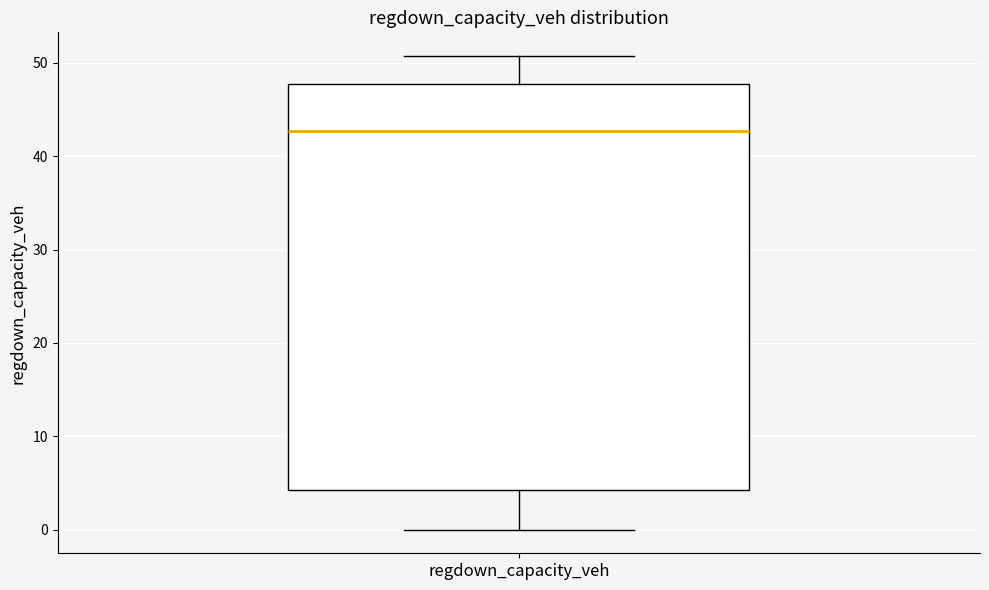

Read this box plot against the y-axis: the position of the median line, the range covered by the box, and the ends of both whiskers. The values are not printed on the chart, so give them approximately, as read against the axis.

median 43, box 4 to 48, whiskers 0 to 51